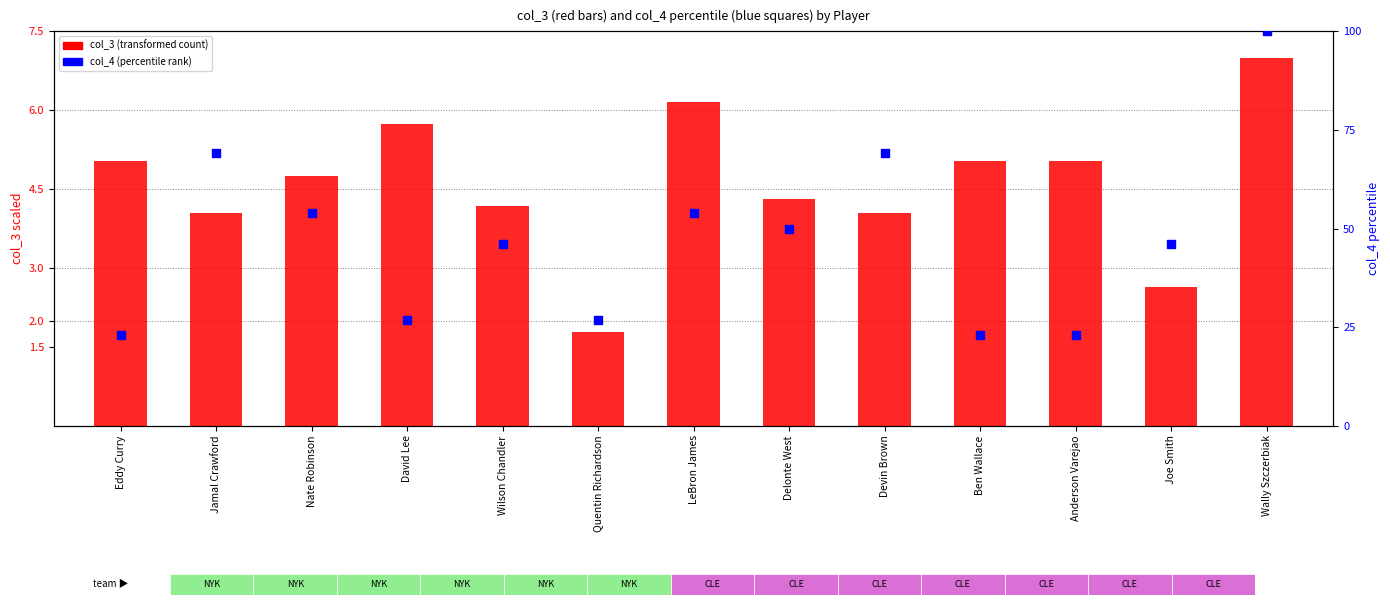

At which category is the sum across all series the highest?

Wally Szczerbiak